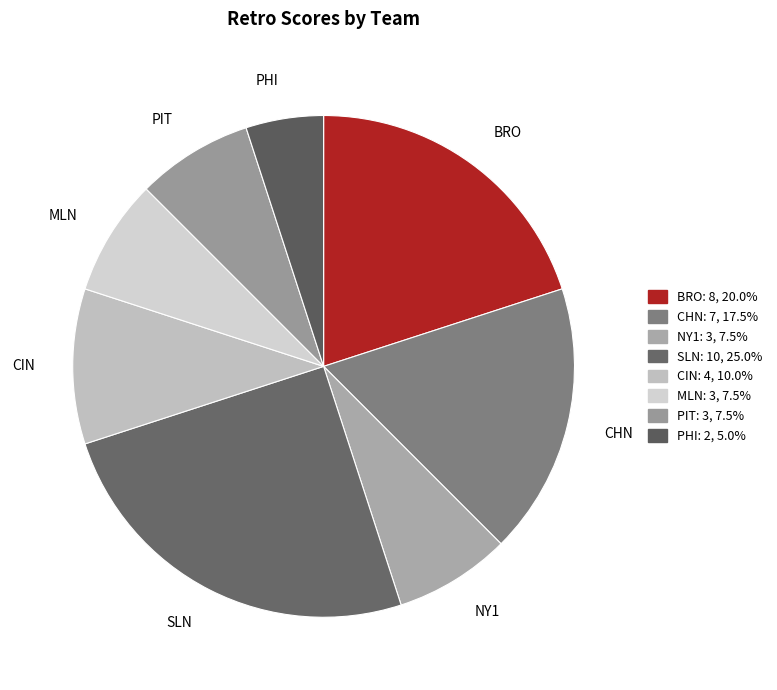

Does NY1 account for over 50% of the chart?

No